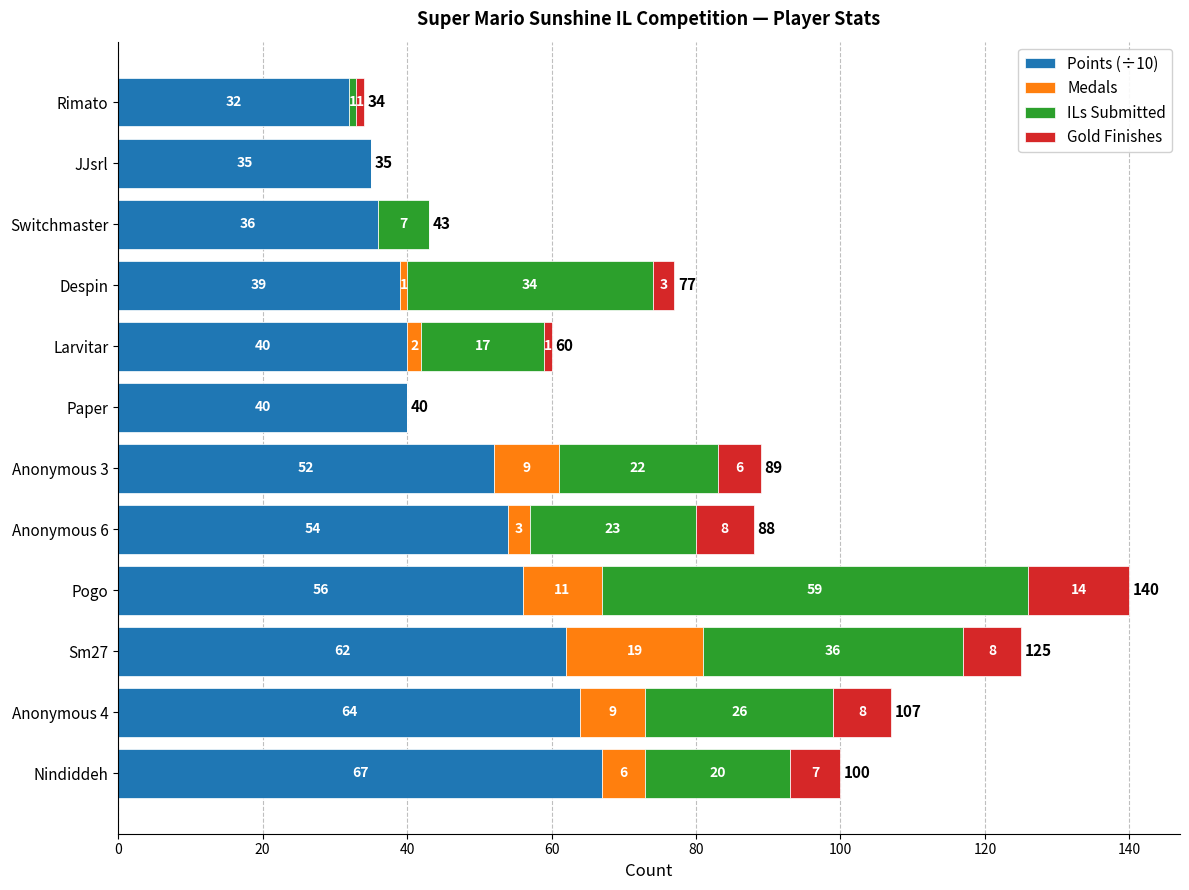

True or false: Points (÷10) has a value of 54 at Paper.

False